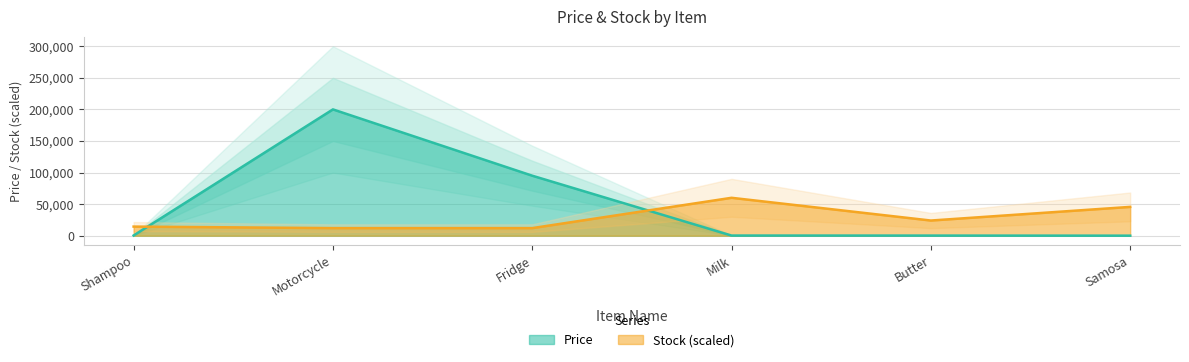

Where is the first local maximum for Stock?

Milk